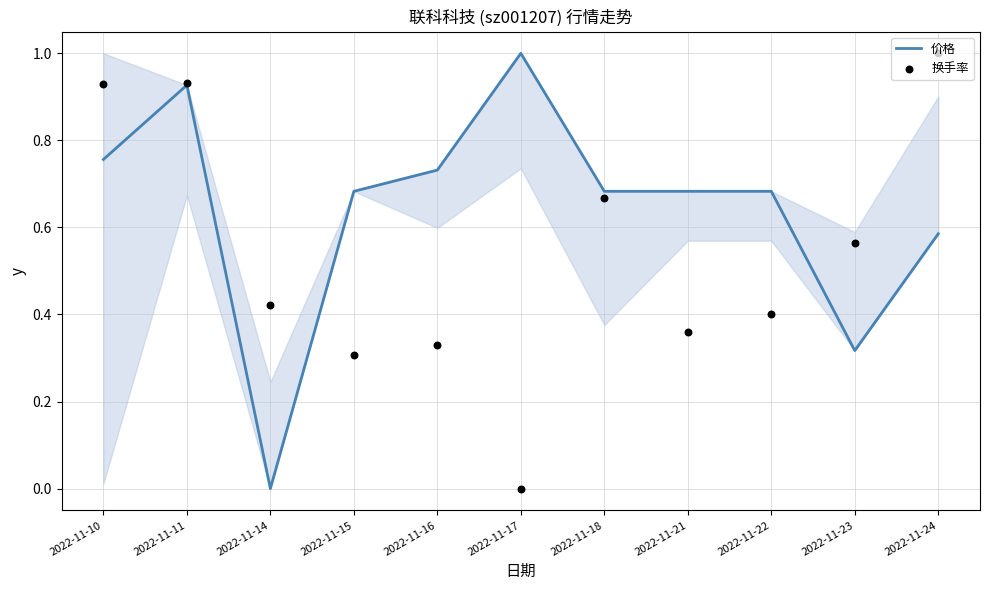

What are all the series names shown in the legend?

价格, 换手率